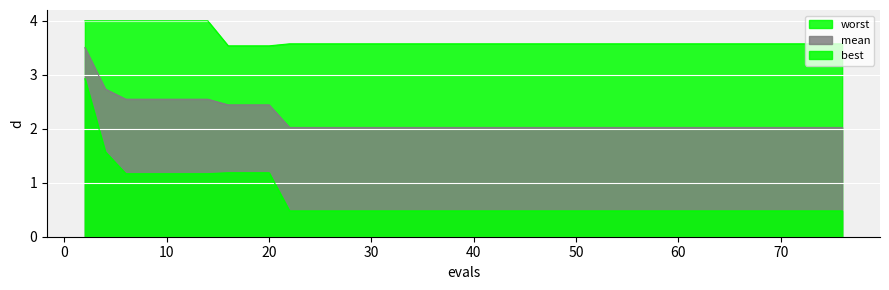

Does the chart display data point markers on the line(s)?

No